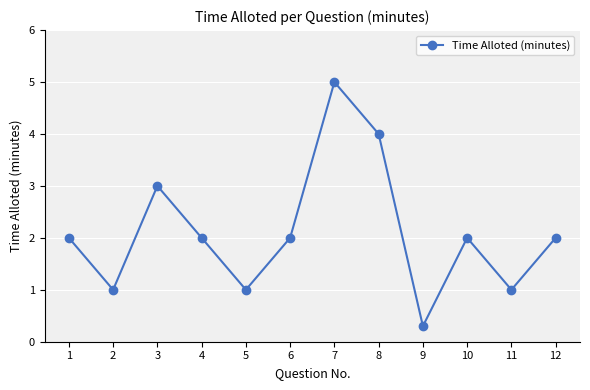

What is the change in value from 7 to 12?

-3.0